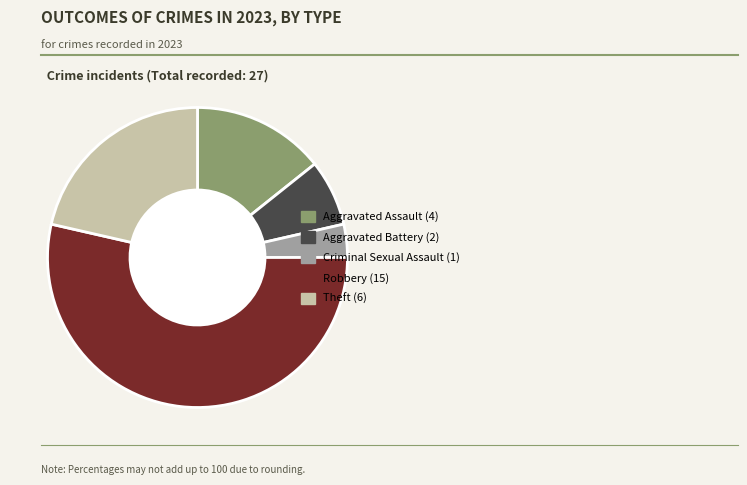

Is it true that Robbery (15) is 54% of the pie?

True